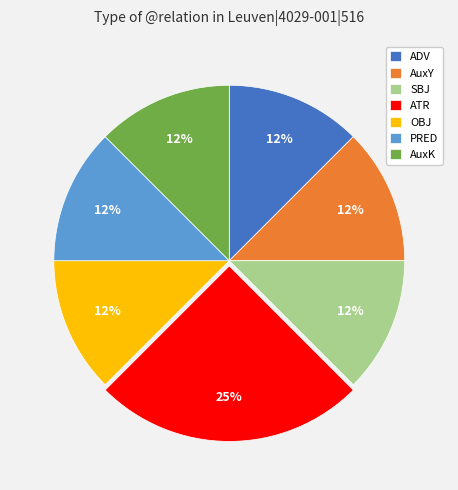

Is ATR the majority of the pie?

No